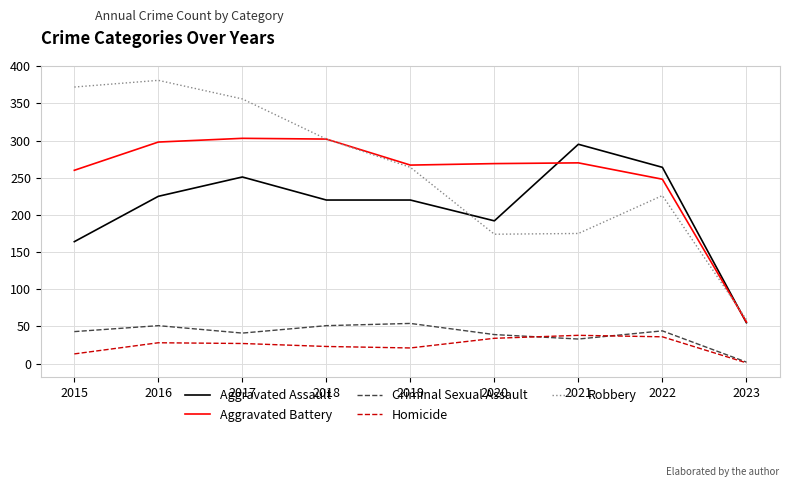

How many interior local peaks does the Homicide series have?

2